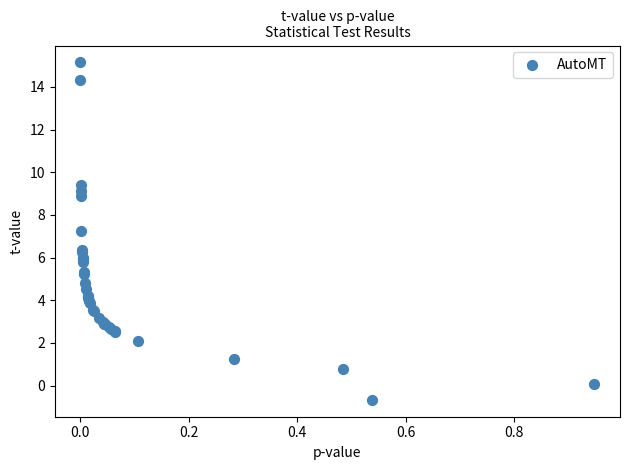

What Y value in the scatter plot is closest to 7?

7.2